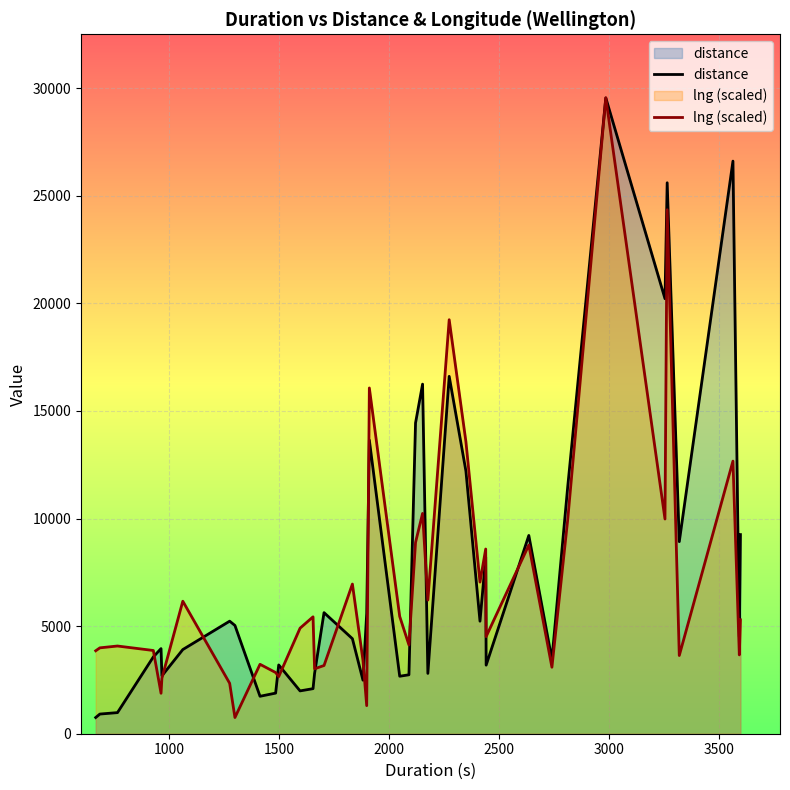

What is the maximum value shown in the chart?

29549.0